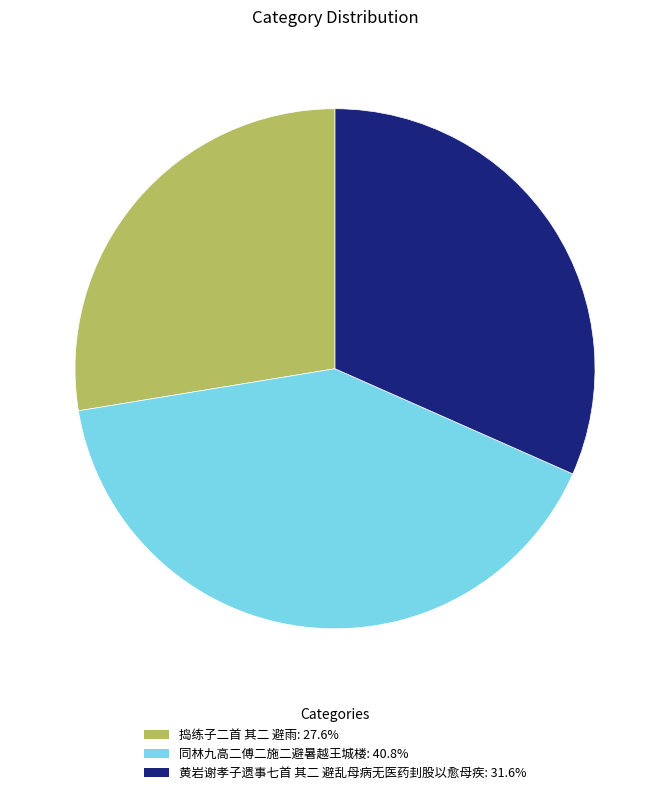

Does any single category account for the majority?

No